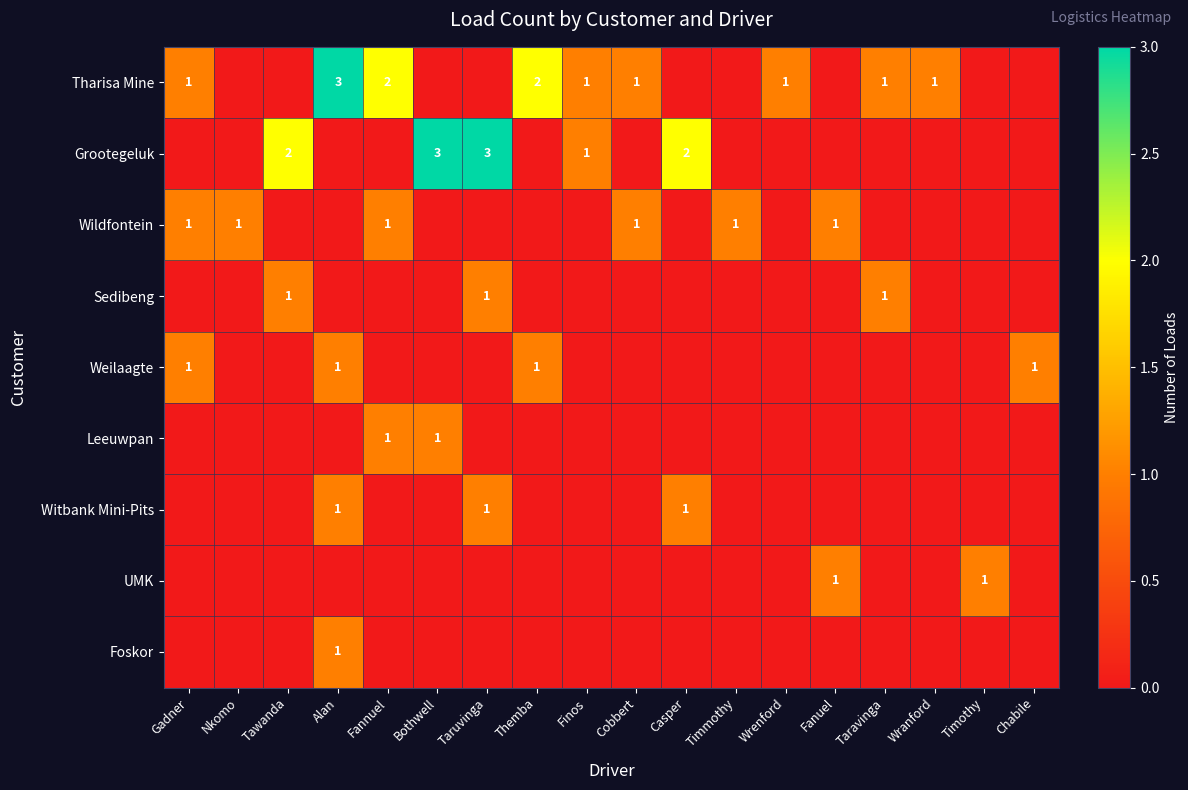

How many positive values does the Grootegeluk series have?

5